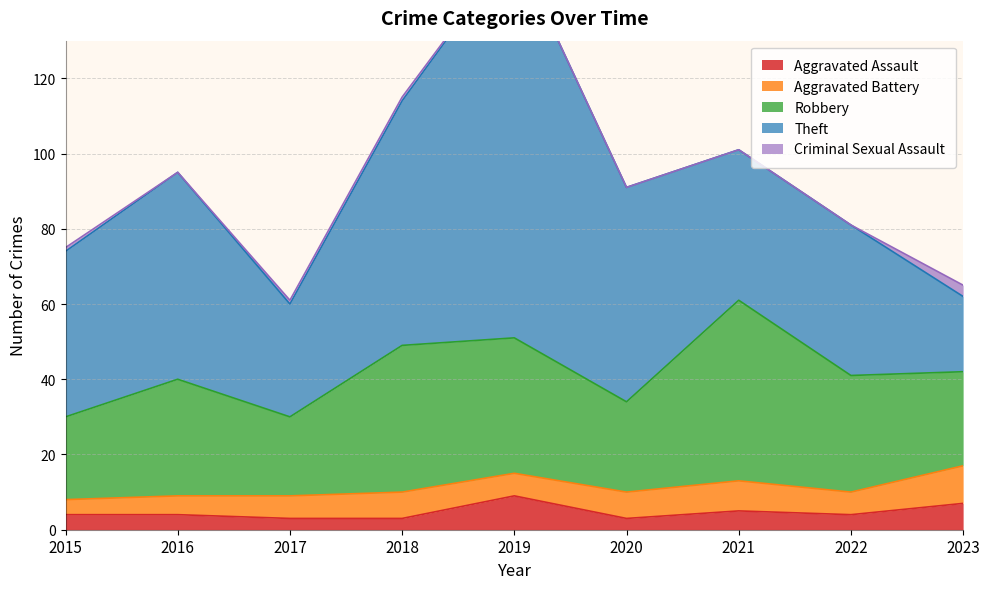

How many interior local peaks does the Theft series have?

2